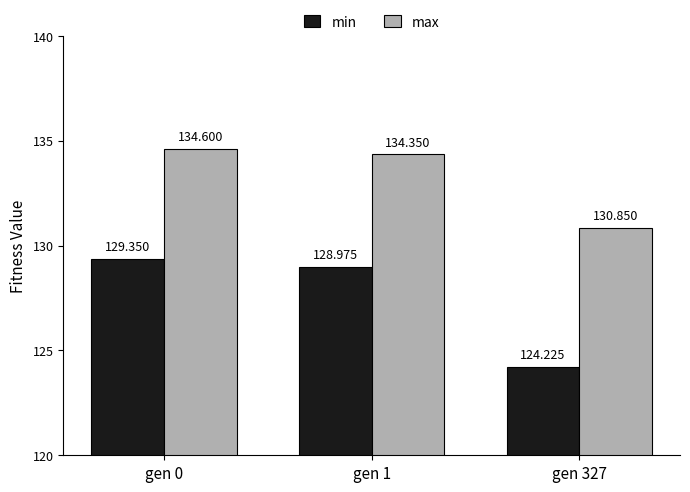

Rank the series by their average value, from lowest to highest.

min, max